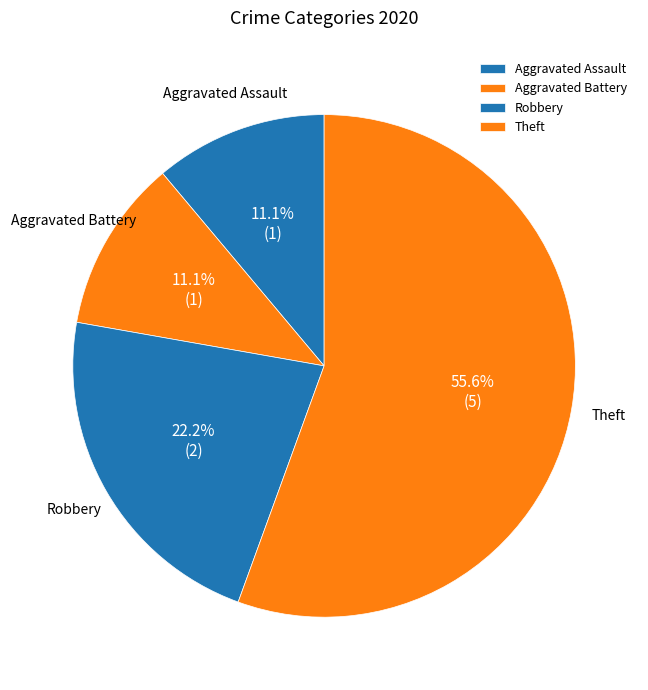

Count the number of slices in the pie.

4